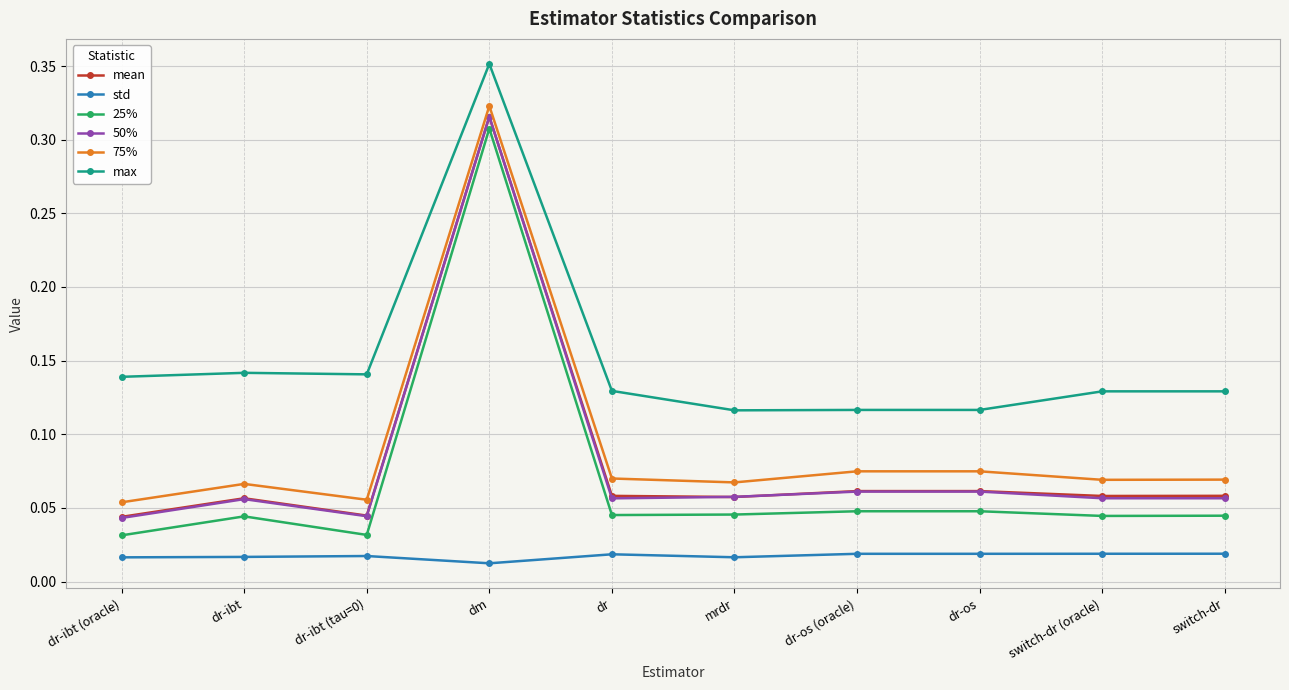

What is the label of the 2nd point from the right?

switch-dr (oracle)